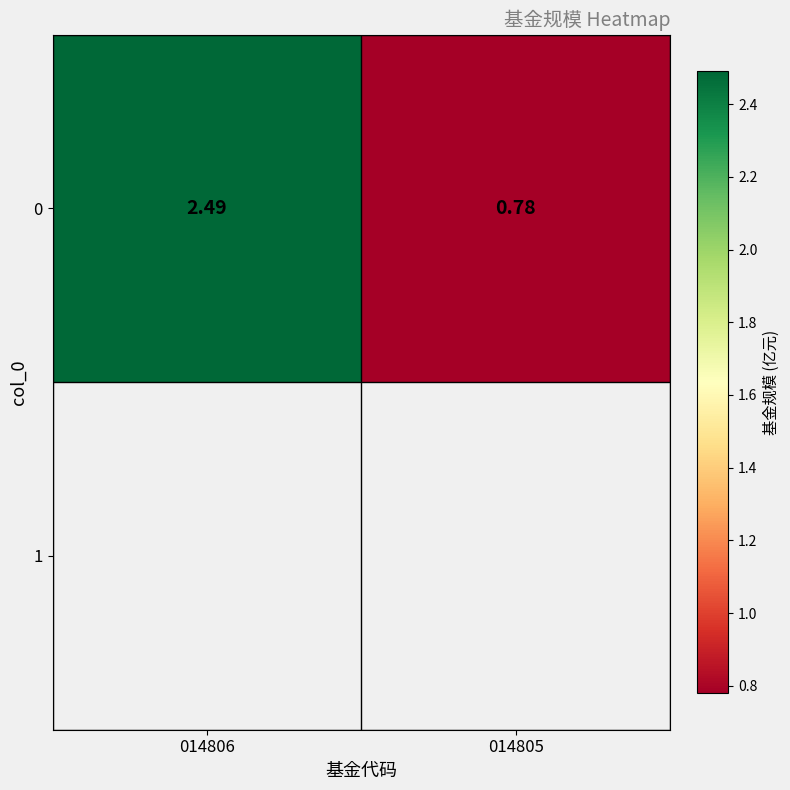

Which has a higher value, 014806 or 014805?

014806